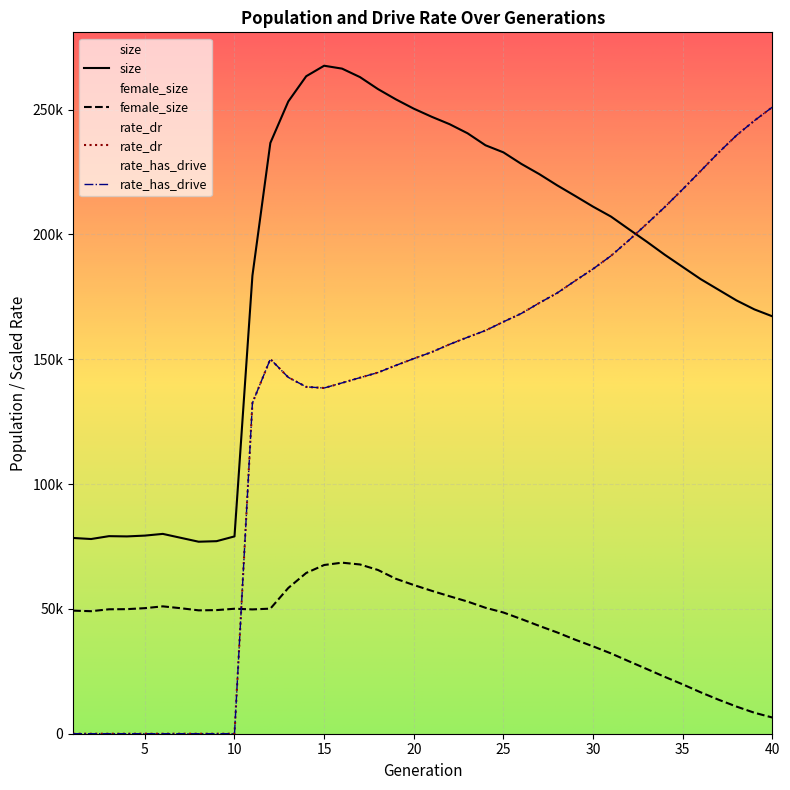

Read the size value at 10.

79034.0